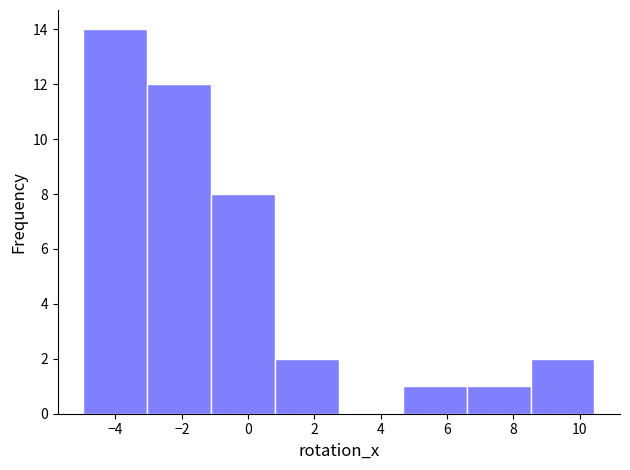

Over which range of the x-axis is the bar tallest?

-5.0 to -3.0